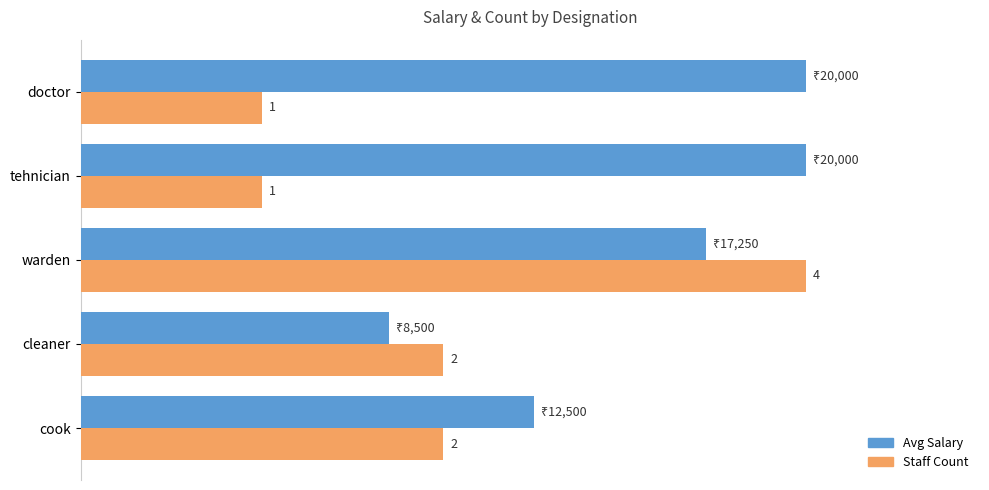

Does the chart contain any negative values?

No